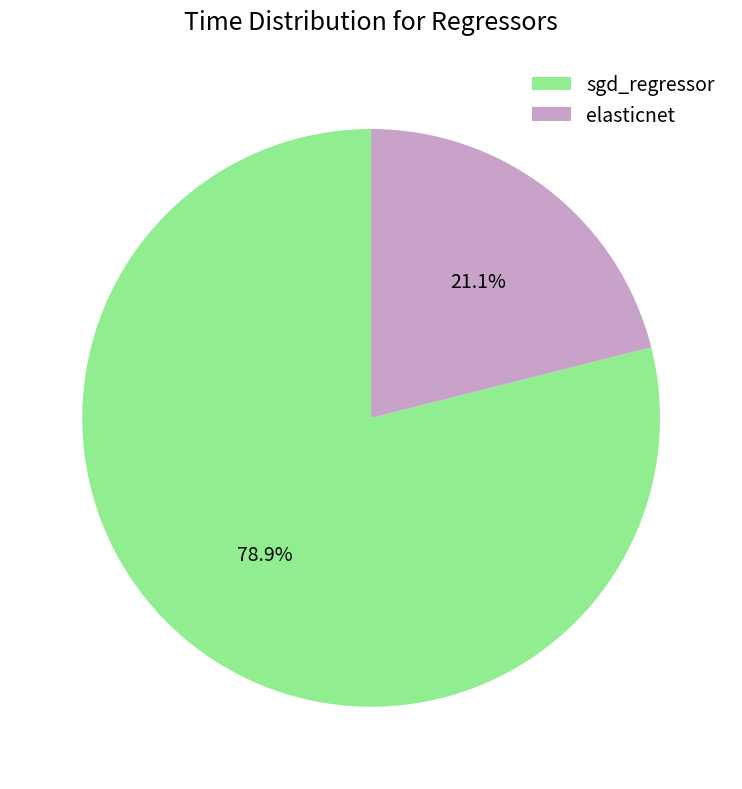

What portion of the pie excludes elasticnet?

78.9%